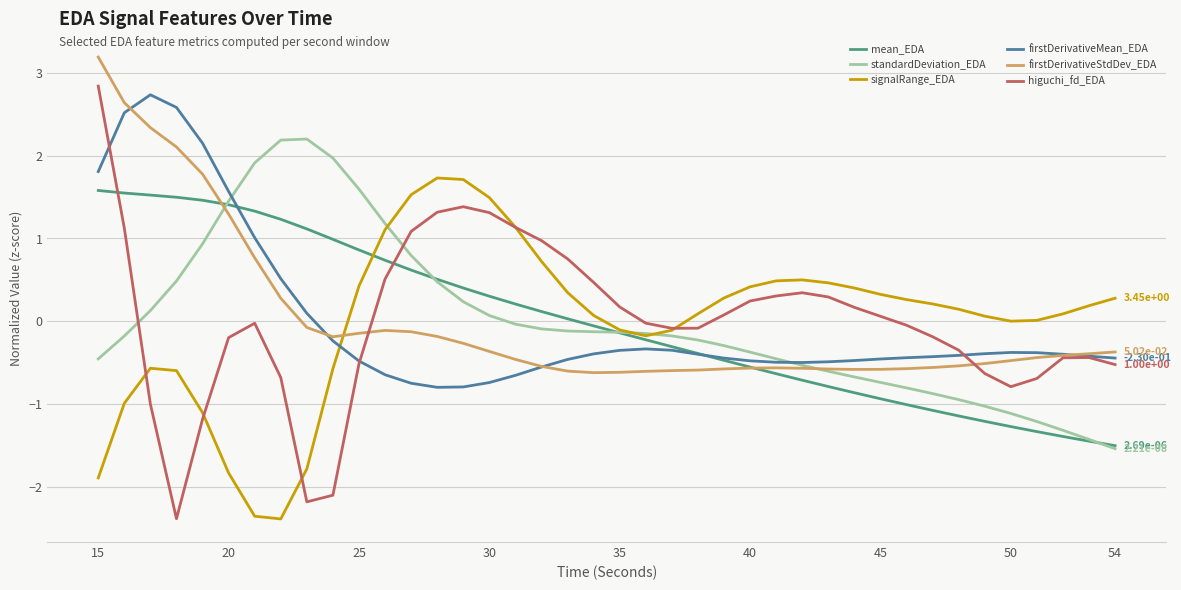

What are all the series names shown in the legend?

mean_EDA, standardDeviation_EDA, signalRange_EDA, firstDerivativeMean_EDA, firstDerivativeStdDev_EDA, higuchi_fd_EDA